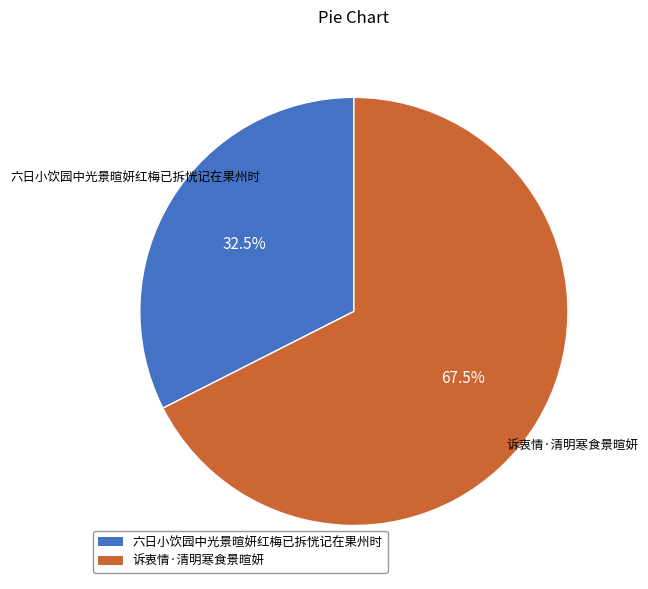

To the nearest percent, what is the combined percentage of 六日小饮园中光景暄妍红梅已拆恍记在果州时 and 诉衷情·清明寒食景暄妍?

100%